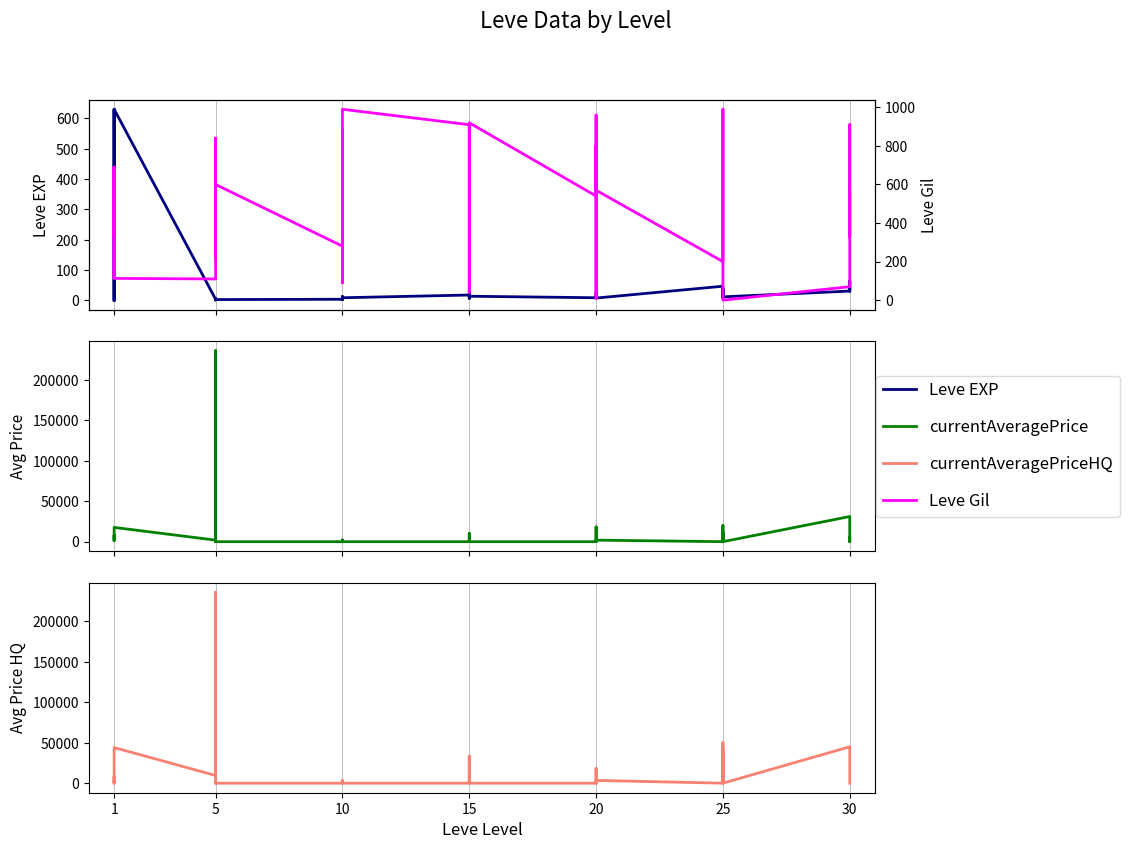

Which has a higher value, 5 or 25?

25